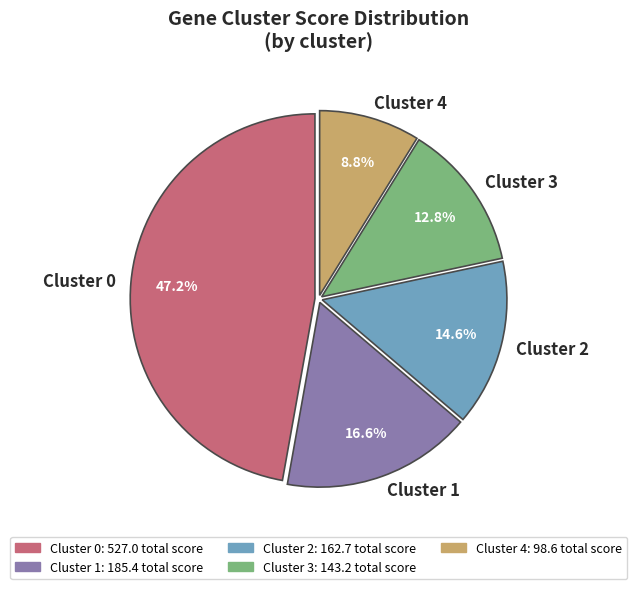

What is the largest slice in the pie chart?

Cluster 0